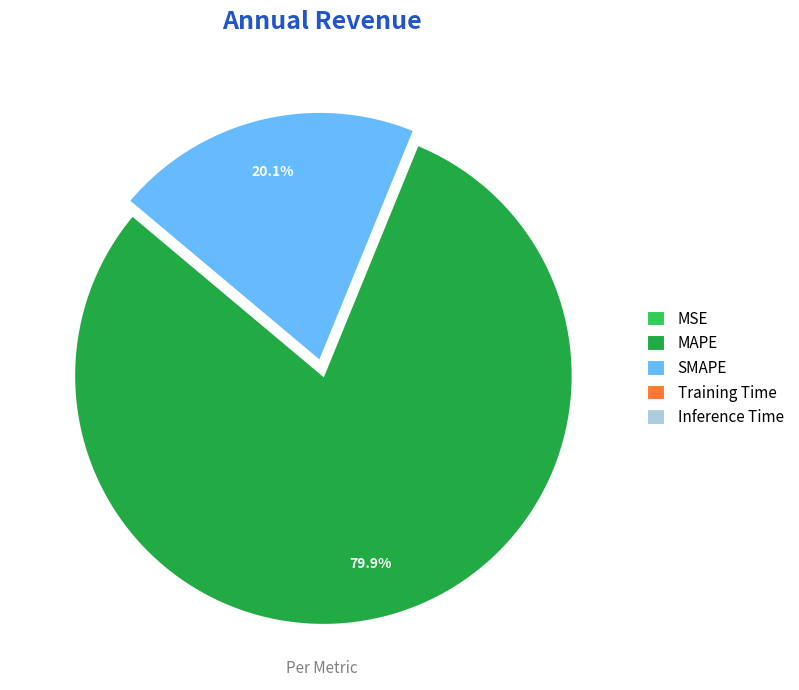

What percentage is NOT represented by SMAPE?

79.9%